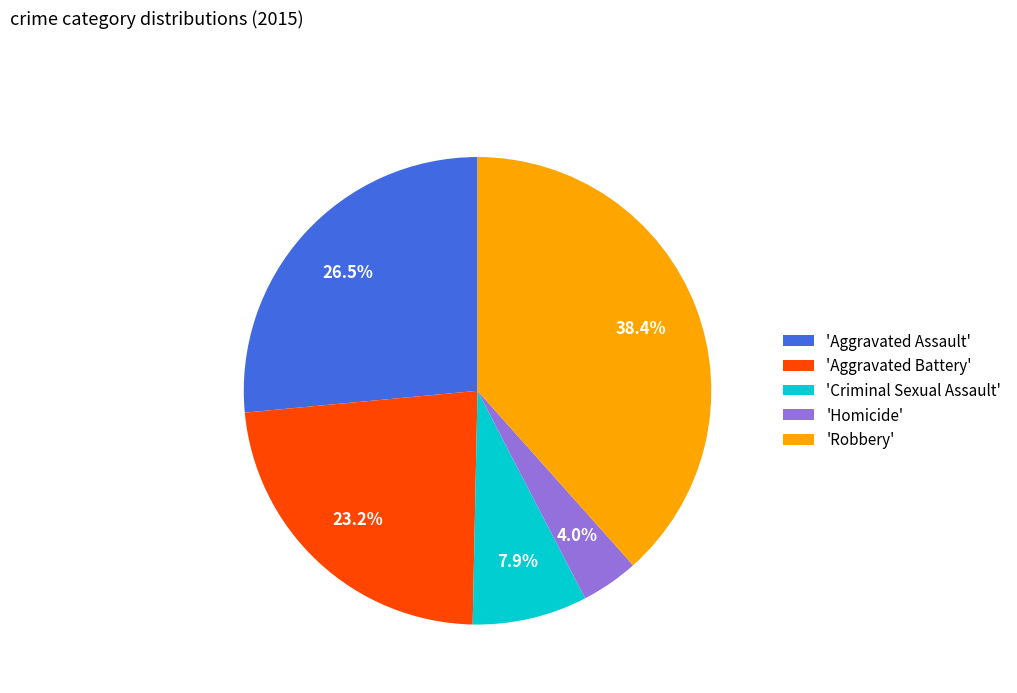

Do 'Criminal Sexual Assault' and 'Homicide' together represent more than half of the pie?

No